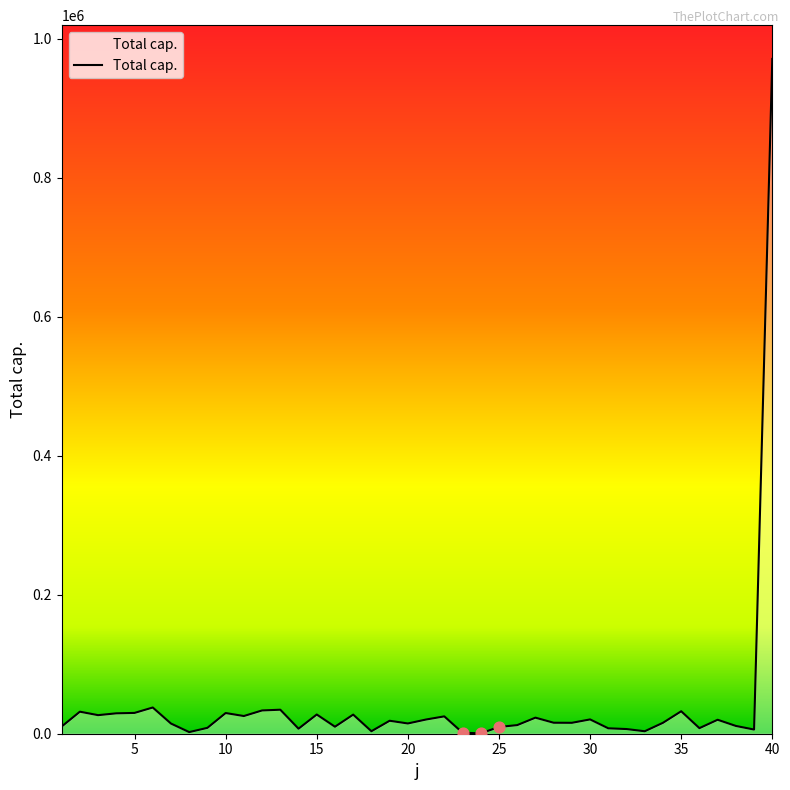

What is the greatest value displayed?

971122.0